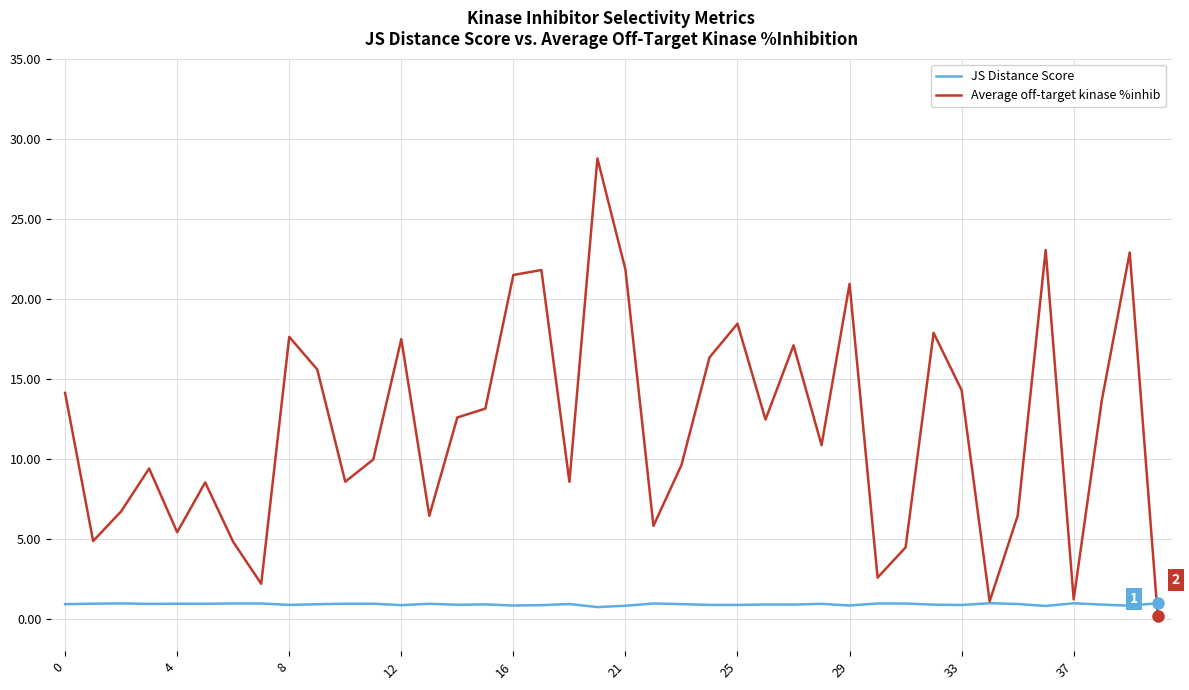

List the series in order of their peak value, highest first.

Average off-target kinase %inhib, JS Distance Score